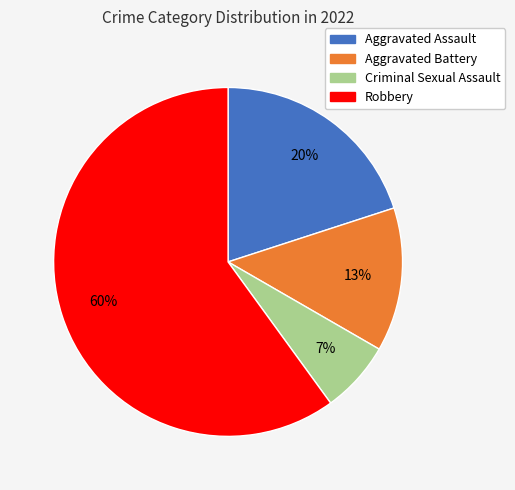

Combined, do Robbery and Criminal Sexual Assault account for over 50%?

Yes